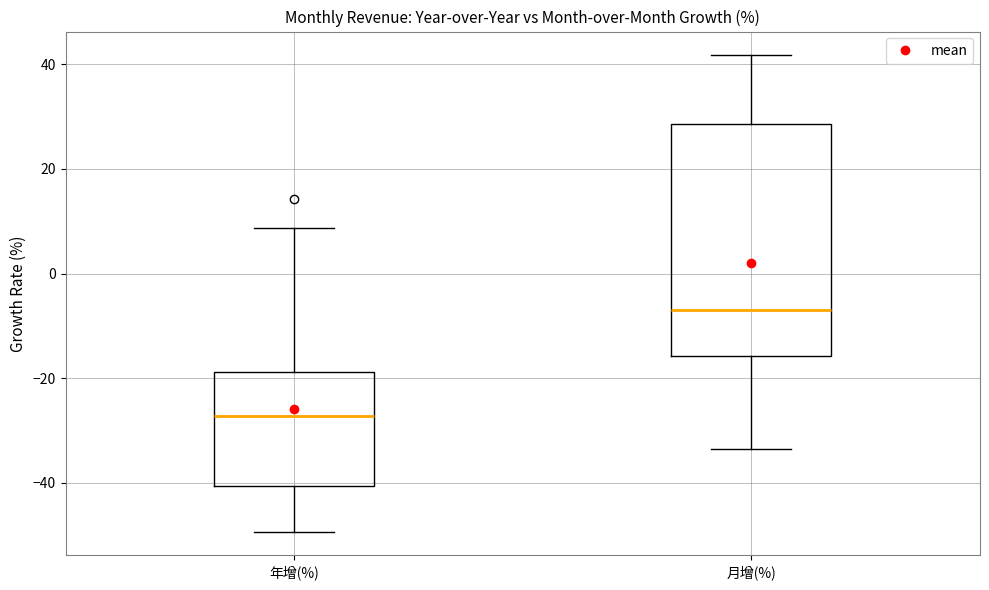

Which box is the tallest, from its lower edge to its upper edge?

月增(%)